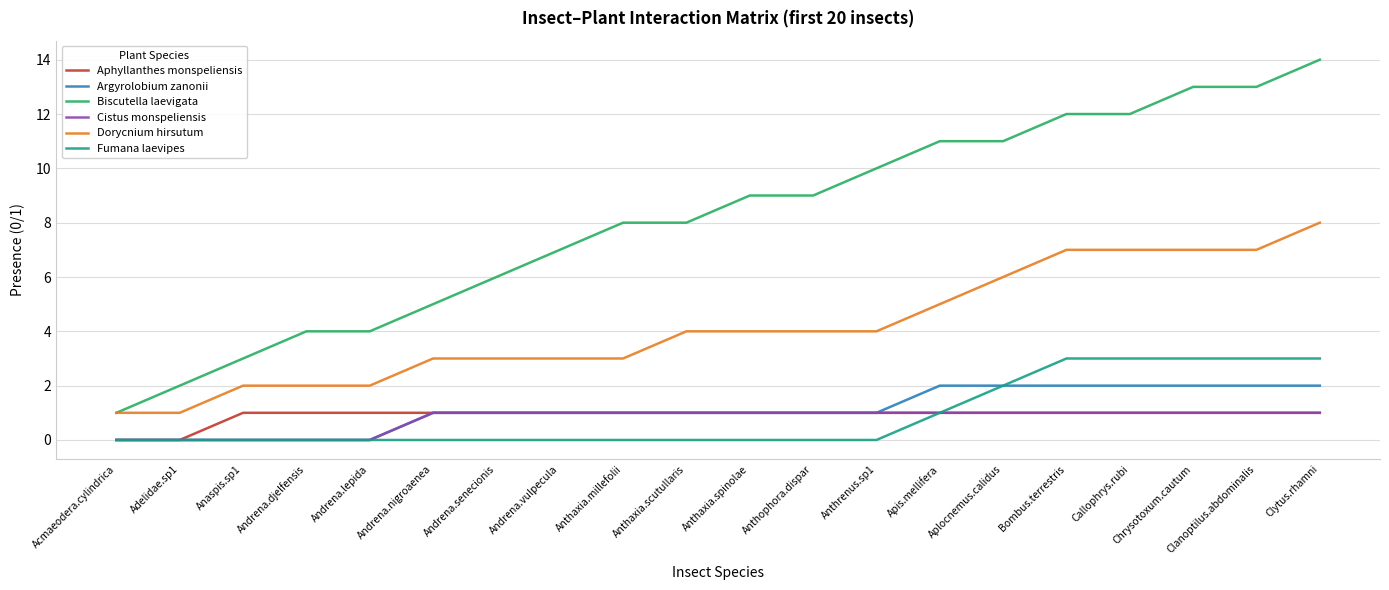

Reading left to right, list all the values displayed in this chart.

Aphyllanthes monspeliensis: Acmaeodera.cylindrica=0	Adelidae.sp1=0	Anaspis.sp1=1	Andrena.djelfensis=1	Andrena.lepida=1	Andrena.nigroaenea=1	Andrena.senecionis=1	Andrena.vulpecula=1	Anthaxia.millefolii=1	Anthaxia.scutullaris=1	Anthaxia.spinolae=1	Anthophora.dispar=1	Anthrenus.sp1=1	Apis.mellifera=1	Aplocnemus.calidus=1	Bombus.terrestris=1	Callophrys.rubi=1	Chrysotoxum.cautum=1	Clanoptilus.abdominalis=1	Clytus.rhamni=1
Argyrolobium zanonii: Acmaeodera.cylindrica=0	Adelidae.sp1=0	Anaspis.sp1=0	Andrena.djelfensis=0	Andrena.lepida=0	Andrena.nigroaenea=1	Andrena.senecionis=1	Andrena.vulpecula=1	Anthaxia.millefolii=1	Anthaxia.scutullaris=1	Anthaxia.spinolae=1	Anthophora.dispar=1	Anthrenus.sp1=1	Apis.mellifera=2	Aplocnemus.calidus=2	Bombus.terrestris=2	Callophrys.rubi=2	Chrysotoxum.cautum=2	Clanoptilus.abdominalis=2	Clytus.rhamni=2
Biscutella laevigata: Acmaeodera.cylindrica=1	Adelidae.sp1=2	Anaspis.sp1=3	Andrena.djelfensis=4	Andrena.lepida=4	Andrena.nigroaenea=5	Andrena.senecionis=6	Andrena.vulpecula=7	Anthaxia.millefolii=8	Anthaxia.scutullaris=8	Anthaxia.spinolae=9	Anthophora.dispar=9	Anthrenus.sp1=10	Apis.mellifera=11	Aplocnemus.calidus=11	Bombus.terrestris=12	Callophrys.rubi=12	Chrysotoxum.cautum=13	Clanoptilus.abdominalis=13	Clytus.rhamni=14
Cistus monspeliensis: Acmaeodera.cylindrica=0	Adelidae.sp1=0	Anaspis.sp1=0	Andrena.djelfensis=0	Andrena.lepida=0	Andrena.nigroaenea=1	Andrena.senecionis=1	Andrena.vulpecula=1	Anthaxia.millefolii=1	Anthaxia.scutullaris=1	Anthaxia.spinolae=1	Anthophora.dispar=1	Anthrenus.sp1=1	Apis.mellifera=1	Aplocnemus.calidus=1	Bombus.terrestris=1	Callophrys.rubi=1	Chrysotoxum.cautum=1	Clanoptilus.abdominalis=1	Clytus.rhamni=1
Dorycnium hirsutum: Acmaeodera.cylindrica=1	Adelidae.sp1=1	Anaspis.sp1=2	Andrena.djelfensis=2	Andrena.lepida=2	Andrena.nigroaenea=3	Andrena.senecionis=3	Andrena.vulpecula=3	Anthaxia.millefolii=3	Anthaxia.scutullaris=4	Anthaxia.spinolae=4	Anthophora.dispar=4	Anthrenus.sp1=4	Apis.mellifera=5	Aplocnemus.calidus=6	Bombus.terrestris=7	Callophrys.rubi=7	Chrysotoxum.cautum=7	Clanoptilus.abdominalis=7	Clytus.rhamni=8
Fumana laevipes: Acmaeodera.cylindrica=0	Adelidae.sp1=0	Anaspis.sp1=0	Andrena.djelfensis=0	Andrena.lepida=0	Andrena.nigroaenea=0	Andrena.senecionis=0	Andrena.vulpecula=0	Anthaxia.millefolii=0	Anthaxia.scutullaris=0	Anthaxia.spinolae=0	Anthophora.dispar=0	Anthrenus.sp1=0	Apis.mellifera=1	Aplocnemus.calidus=2	Bombus.terrestris=3	Callophrys.rubi=3	Chrysotoxum.cautum=3	Clanoptilus.abdominalis=3	Clytus.rhamni=3